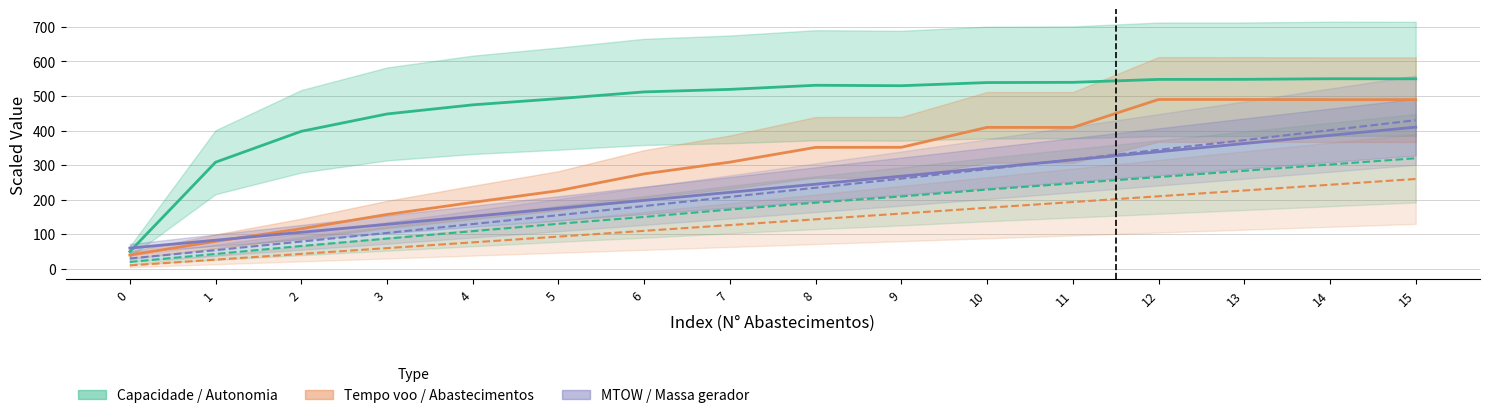

The value of Abastecimentos at 6 is 110.0. True or false?

True